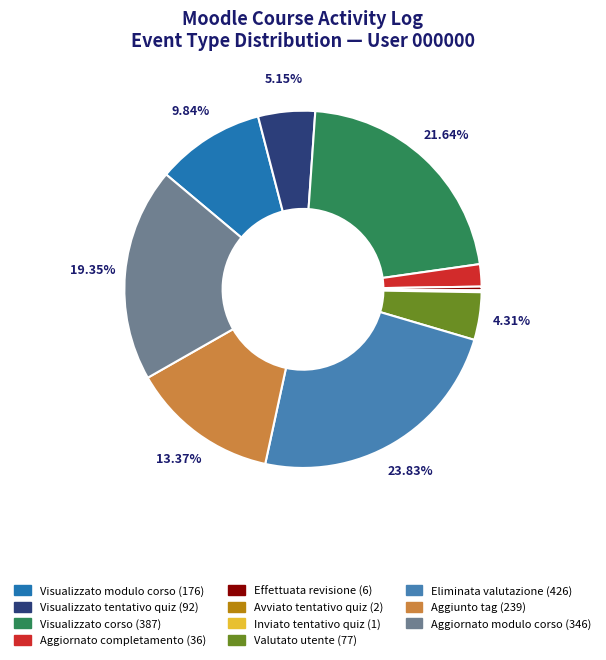

Is there any slice that represents more than half of the pie?

No